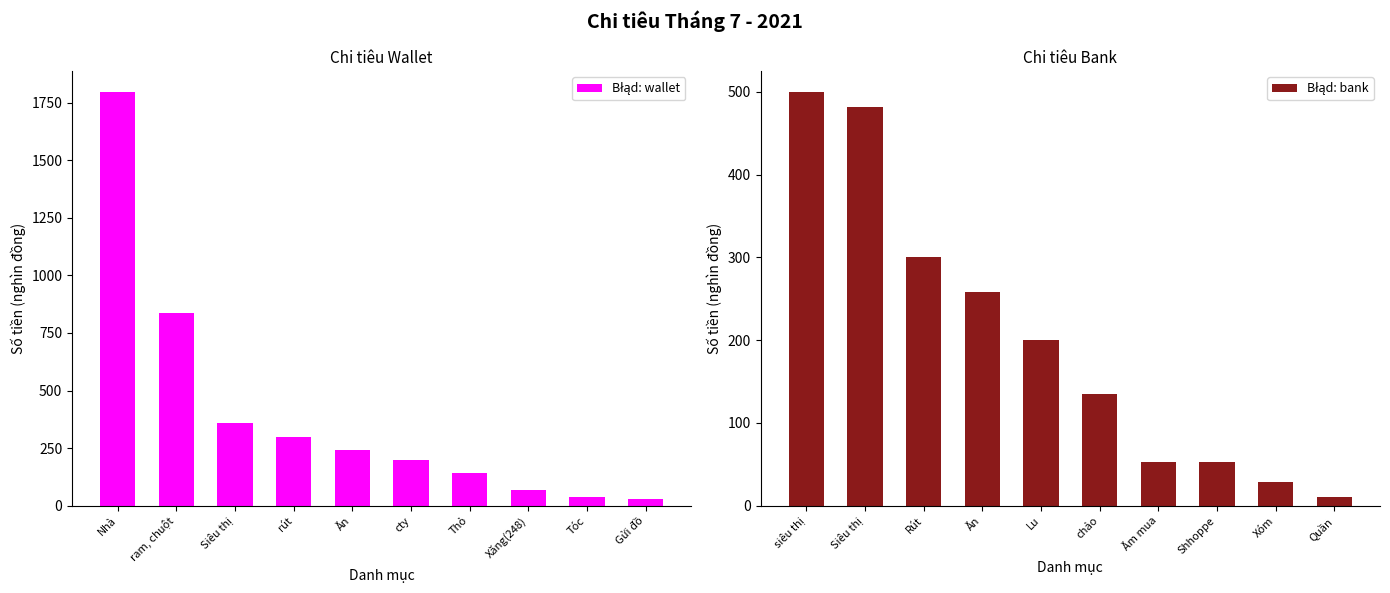

What is the value of the Błąd: wallet bar at the 2nd from the left?

835